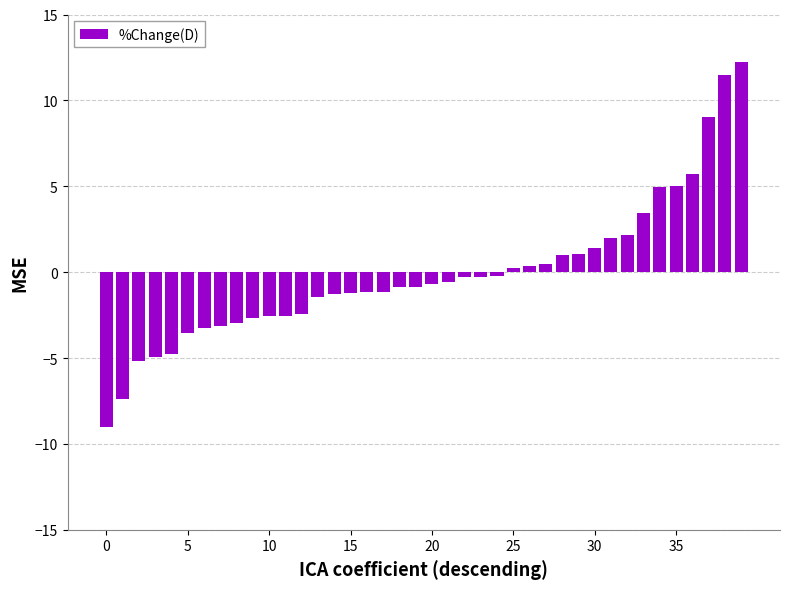

What is the value of the 35th bar from the left?

5.0